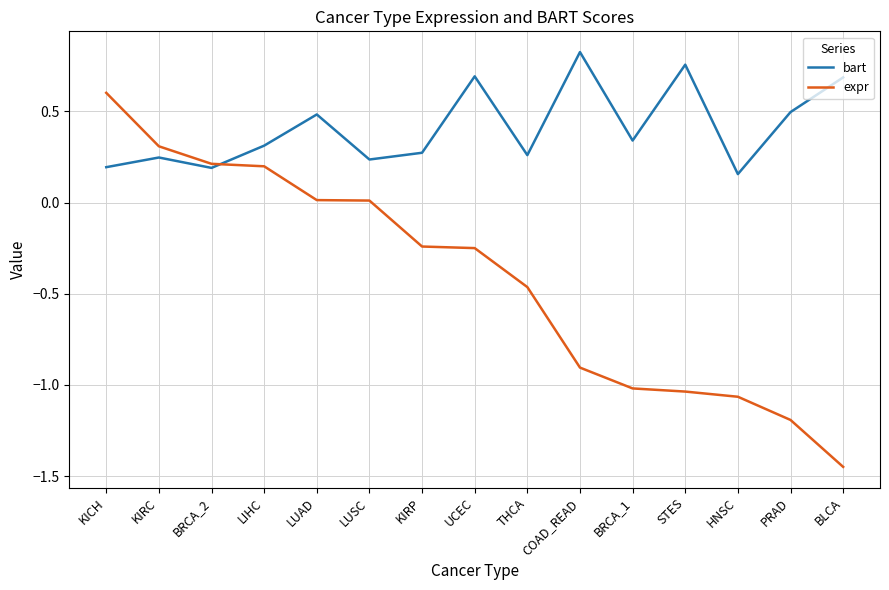

Between LIHC and LUSC, which series saw the biggest shift?

expr